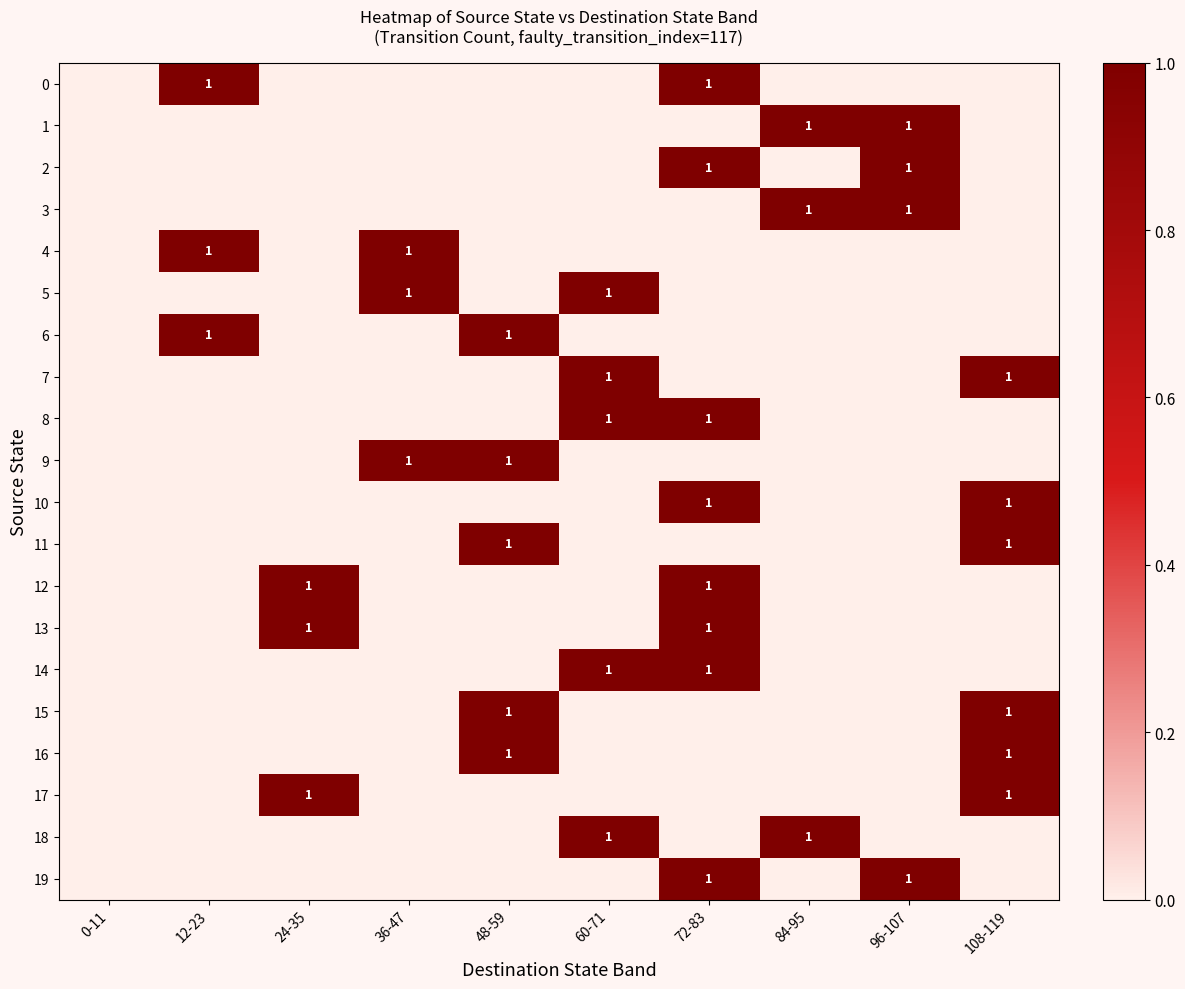

The 9 series shows 2 at 36-47. True or false?

False